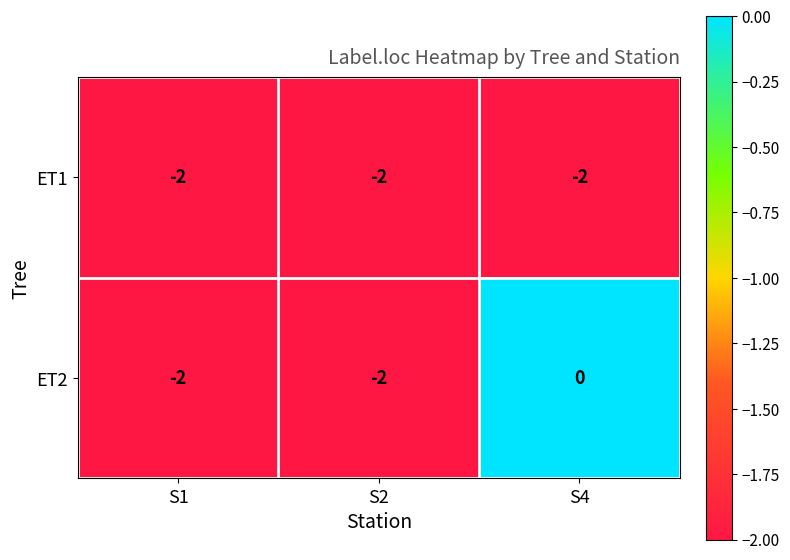

True or false: ET2 has a value of -3 at S2.

False